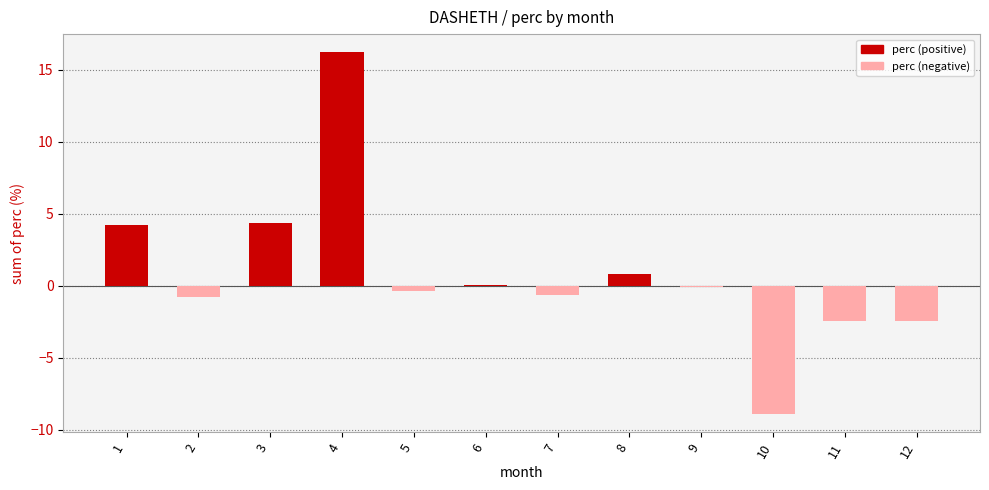

Is it true that the value at 3 is 1.0?

False